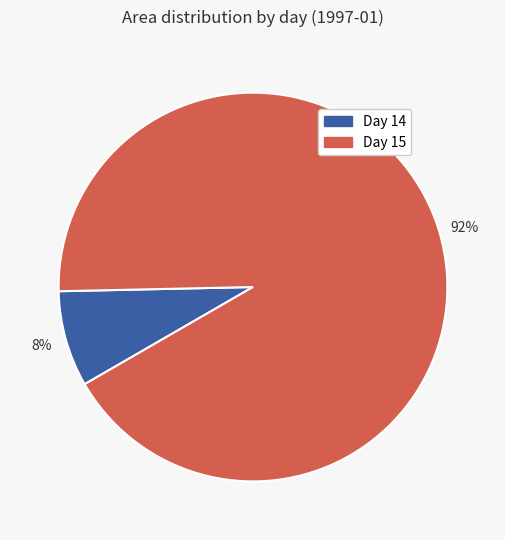

True or false: Day 15 accounts for 99% of the total.

False